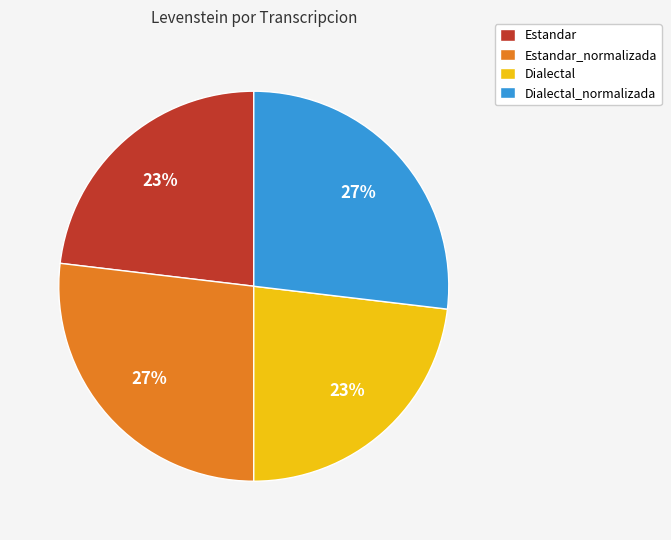

Is it true that Dialectal_normalizada is 27% of the pie?

True